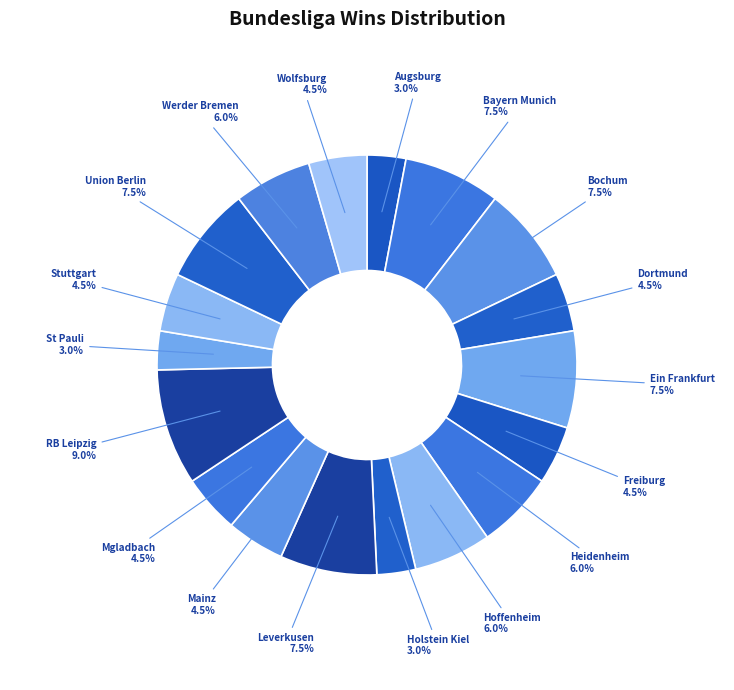

What is the total percentage of Holstein Kiel and Bochum?

10.4%